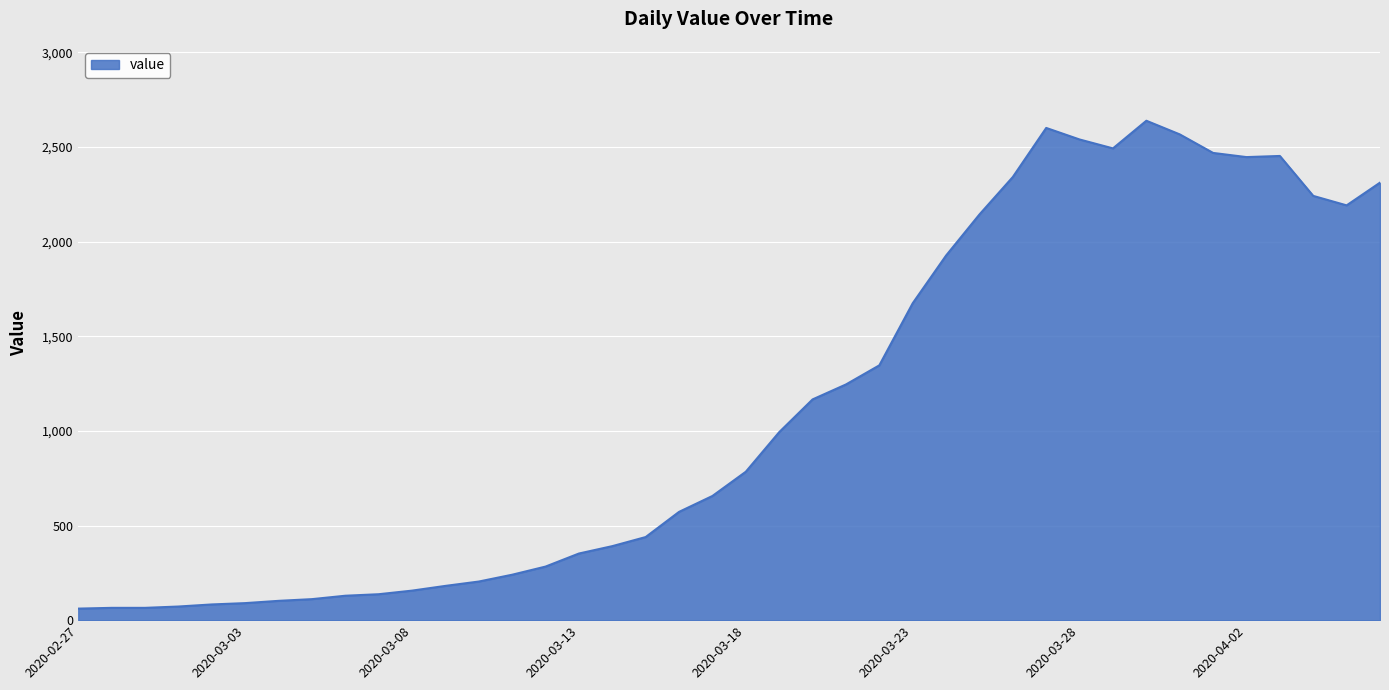

What is the difference between the maximum and minimum values?

2577